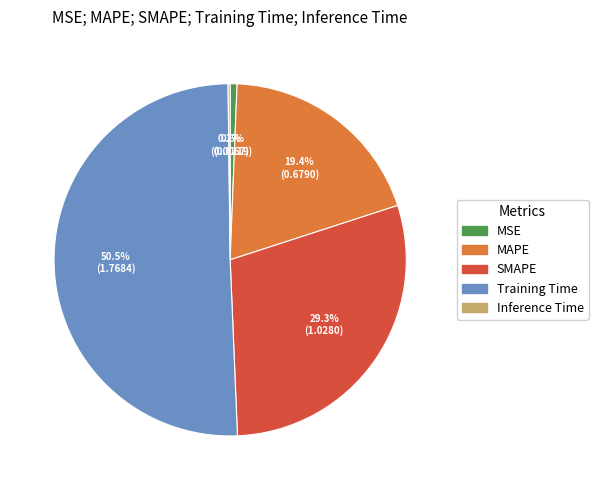

Which category has the biggest portion of the pie?

Training Time